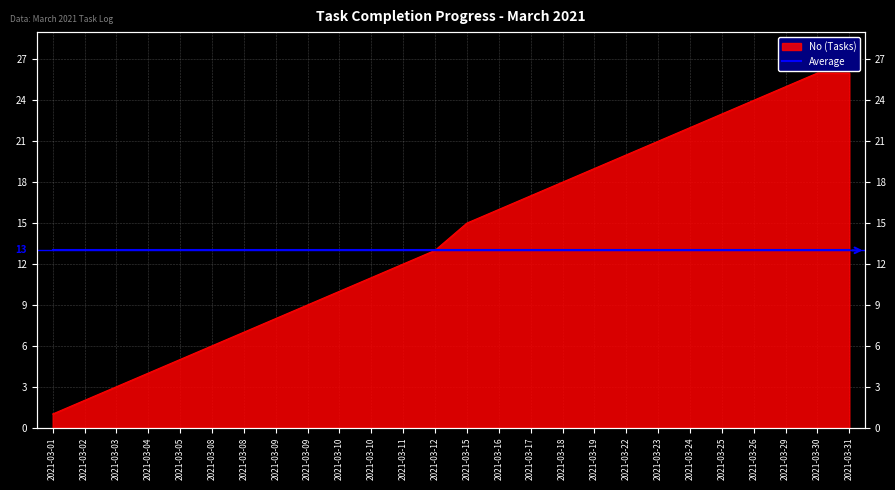

True or false: the data shows 9 at 2021-03-09.

True